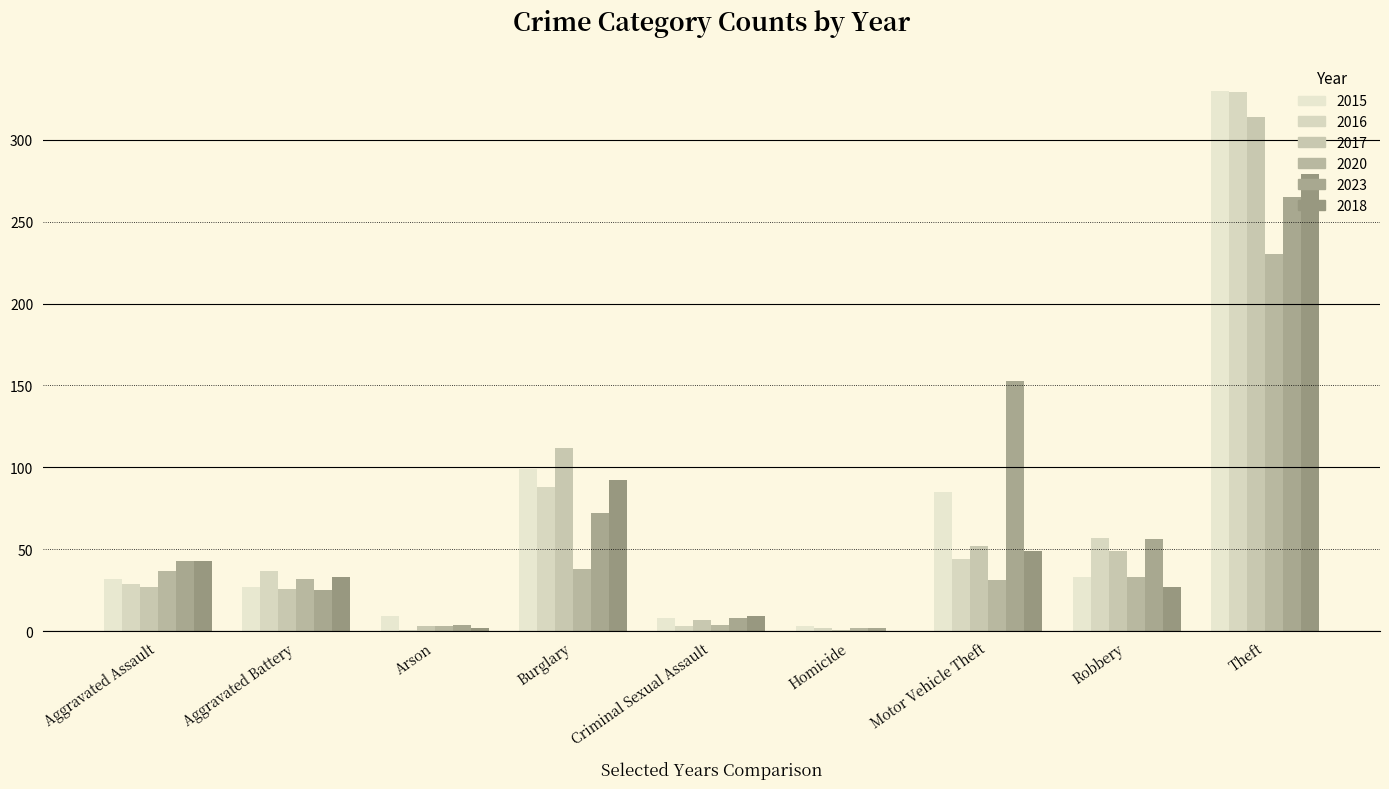

At which label is 2015 closest to 166?

Burglary